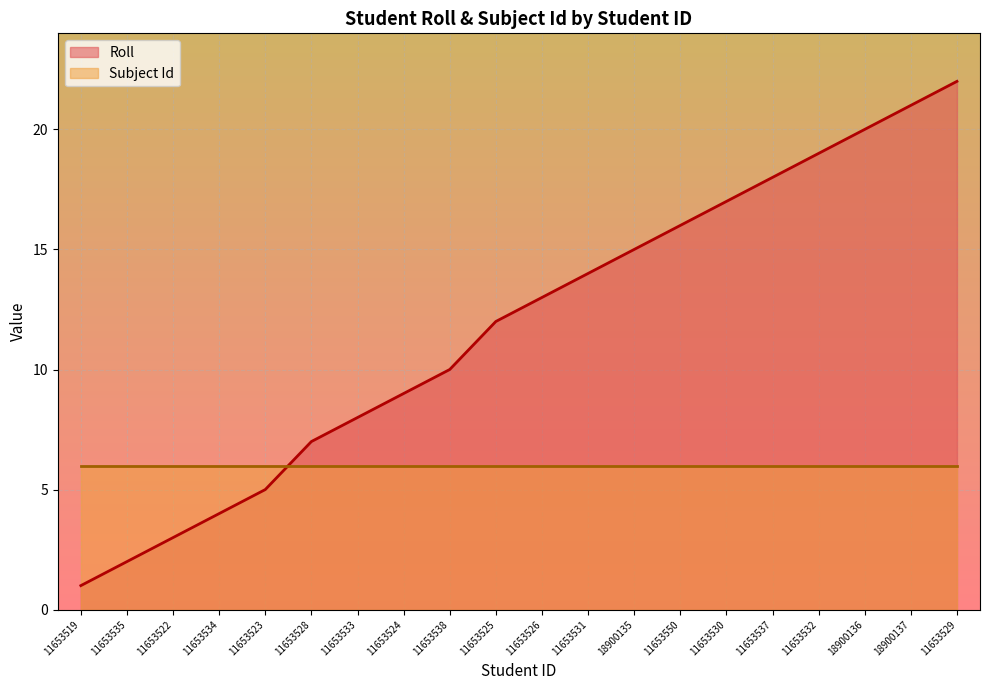

Where is the data nearest to the value 11?

11653538